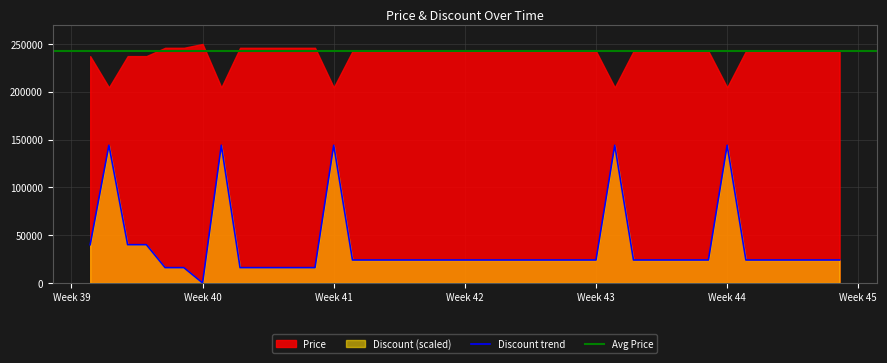

The value of Discount trend at Week 43 is 10216. True or false?

False